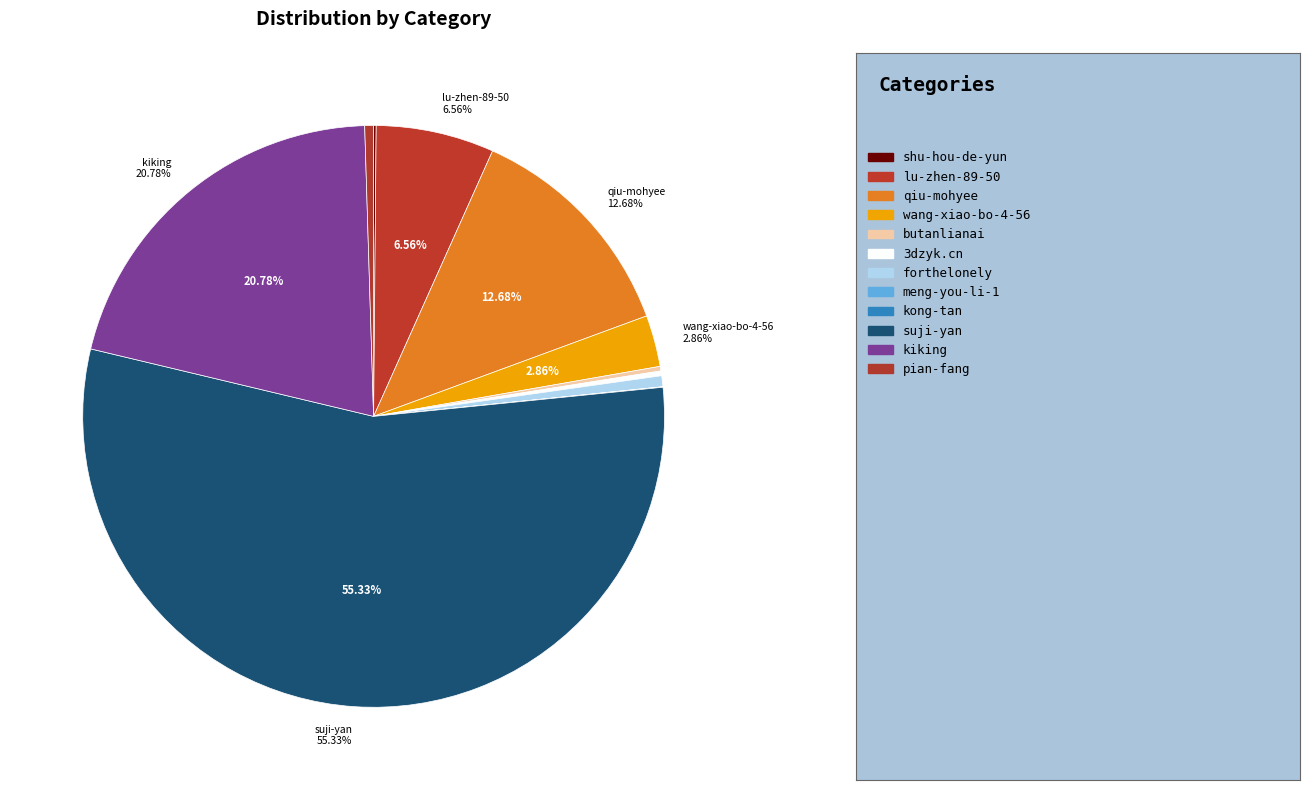

Which slice is the largest?

suji-yan